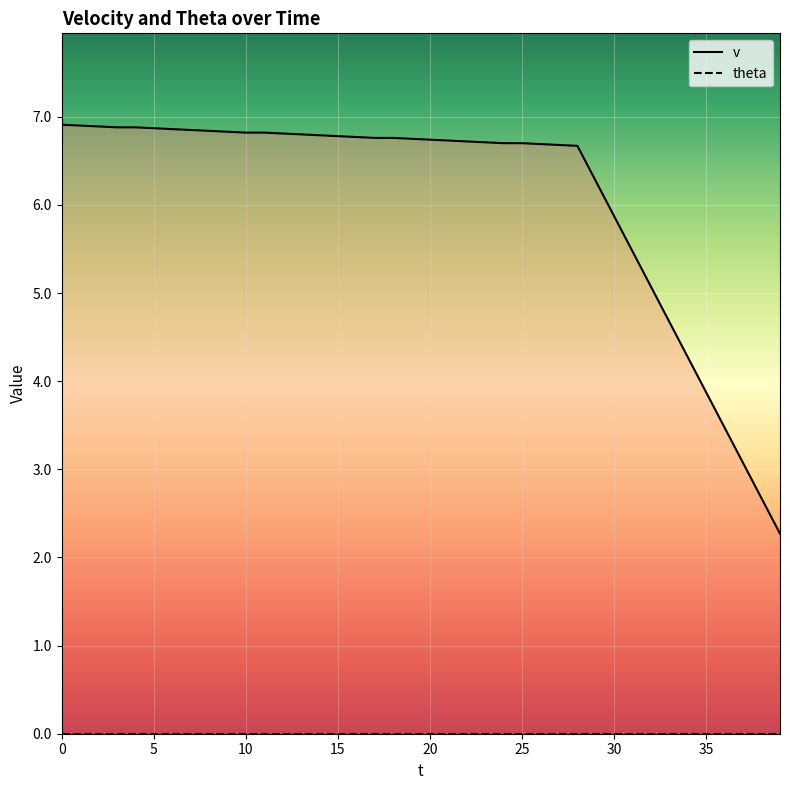

True or false: theta and v intersect in this chart.

False